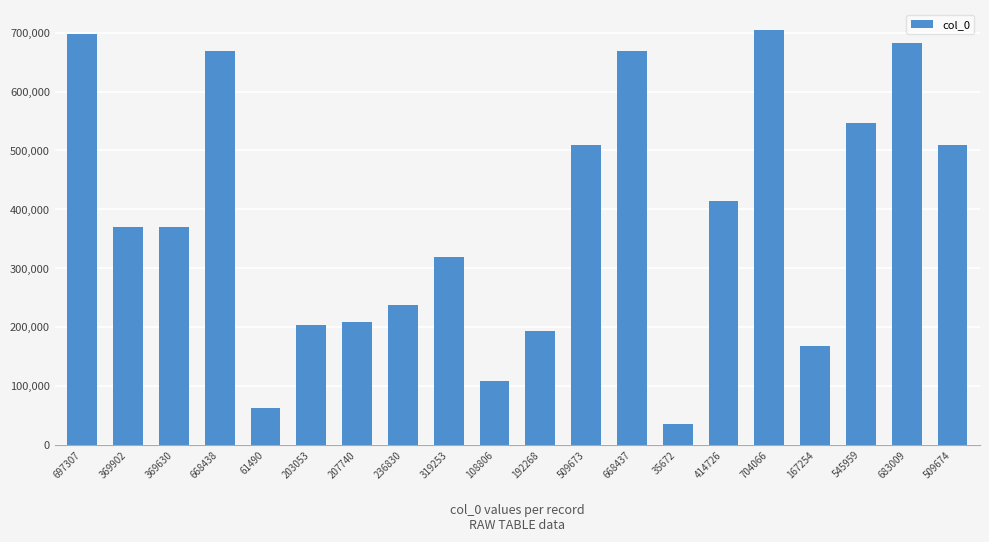

Which category has the lowest value across all series?

35672